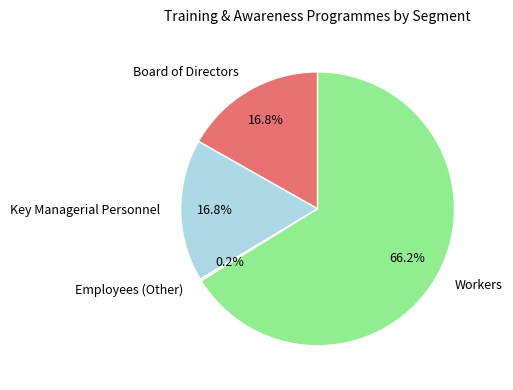

How much of the chart is everything except Board of Directors?

83.2%